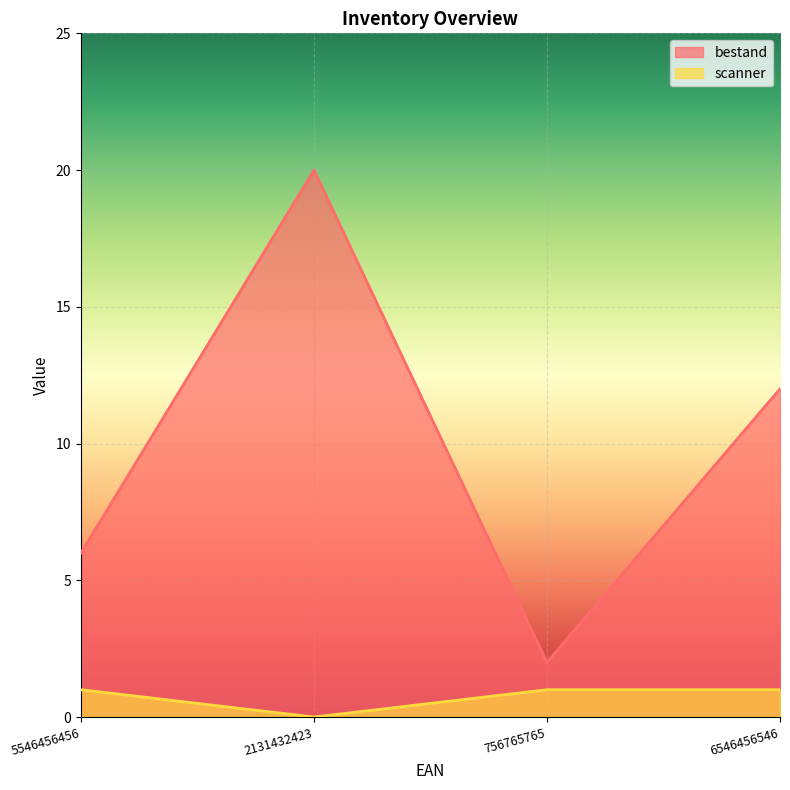

Rank the categories by bestand value from highest to lowest.

2131432423, 6546456546, 5546456456, 756765765